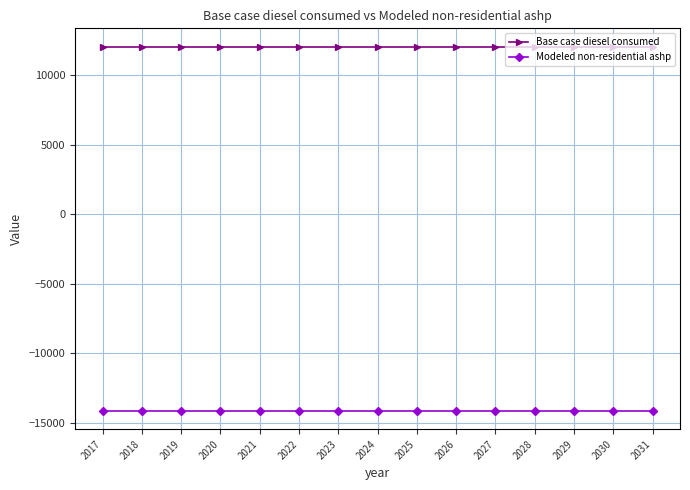

What is the average value of the Base case diesel consumed series?

12065.1